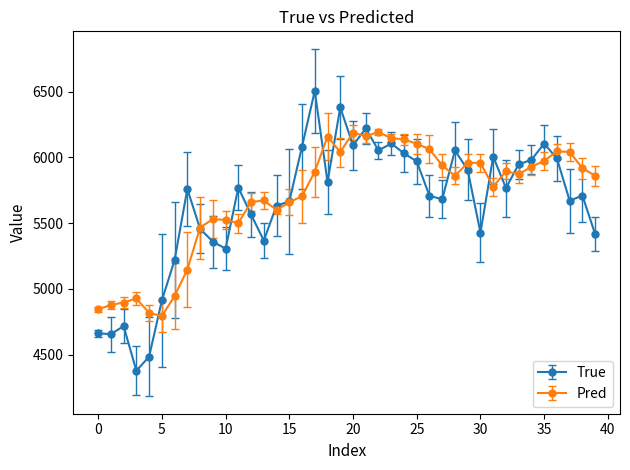

Rank the series by their maximum value, from highest to lowest.

True, Pred